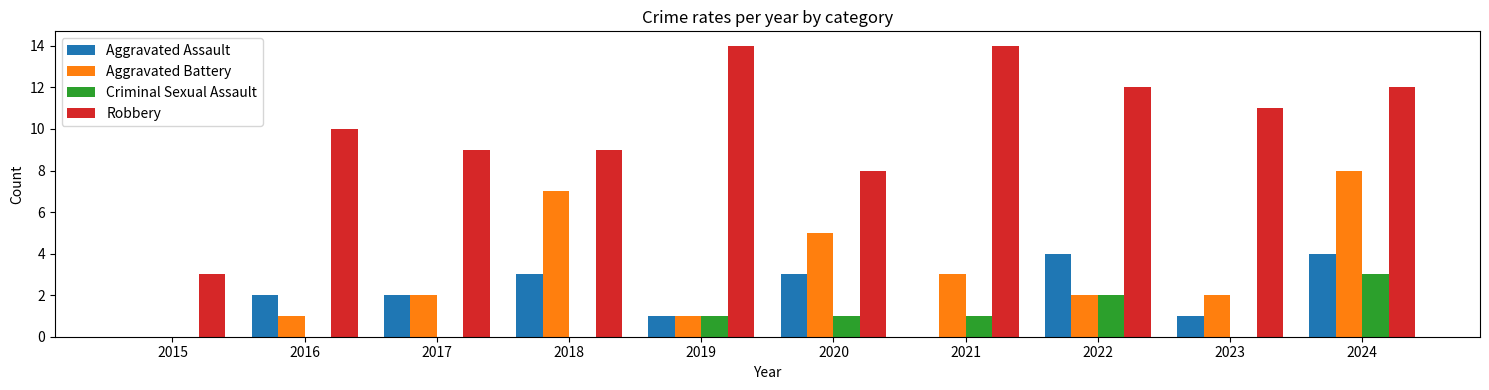

Which series has the largest total across all categories?

Robbery